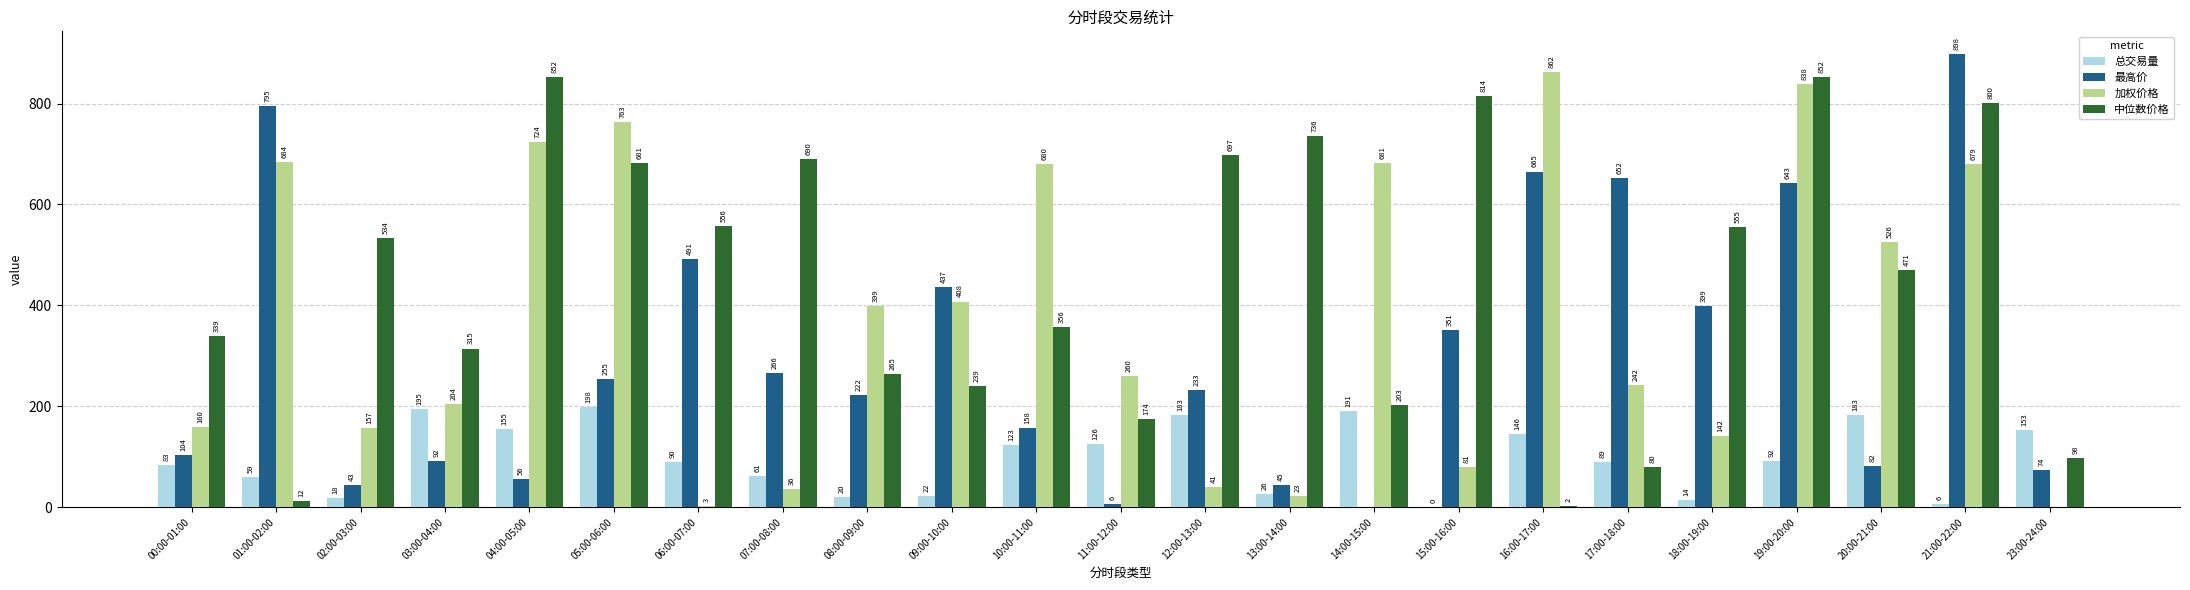

The 总交易量 series shows 146.0 at 16:00-17:00. True or false?

True